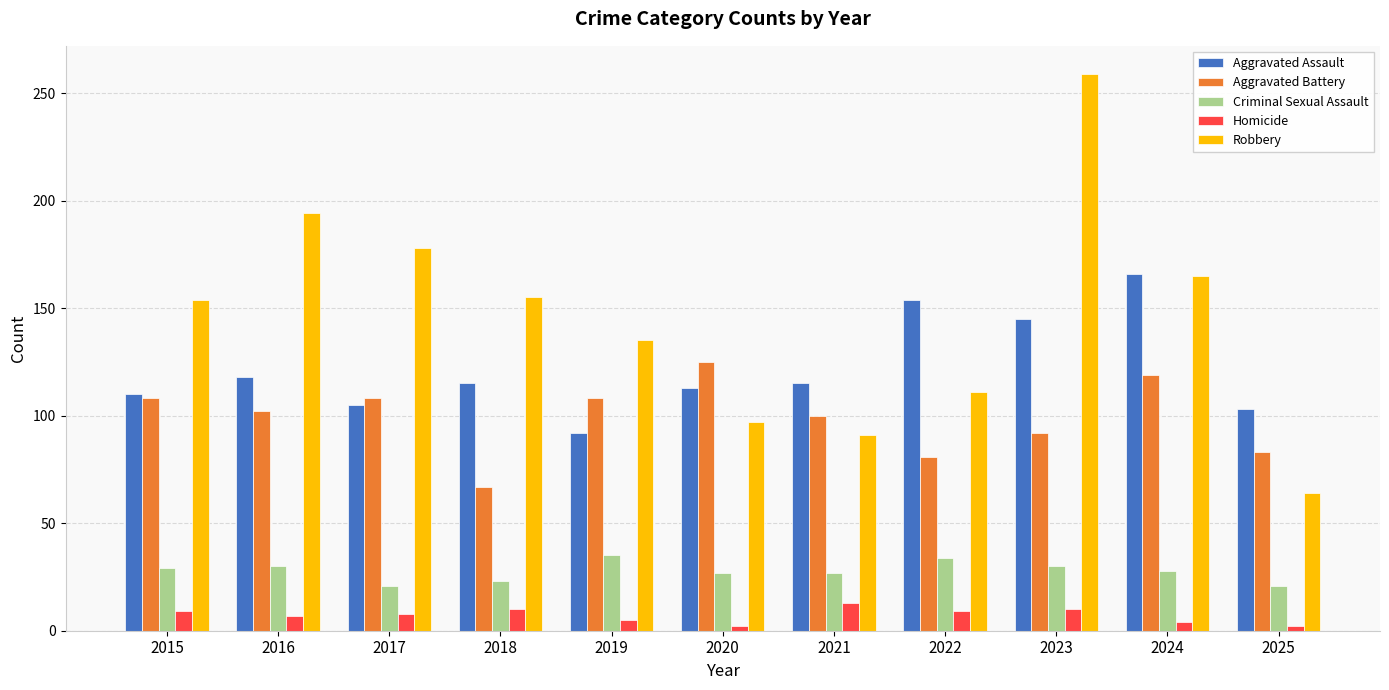

Rank the series by their maximum value, from lowest to highest.

Homicide, Criminal Sexual Assault, Aggravated Battery, Aggravated Assault, Robbery